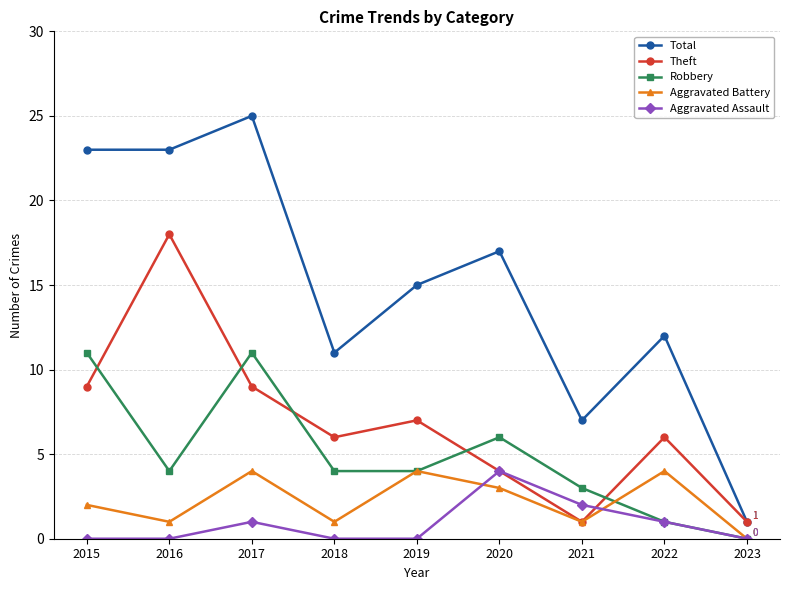

Which series has the widest spread of values?

Total